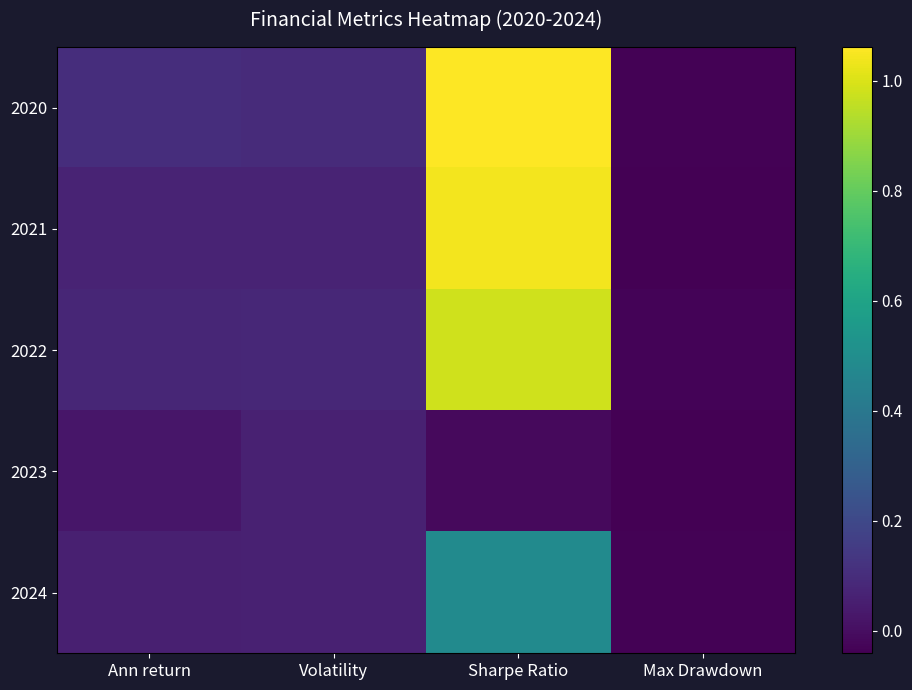

What is the difference between the highest and lowest values at Sharpe Ratio?

1.1